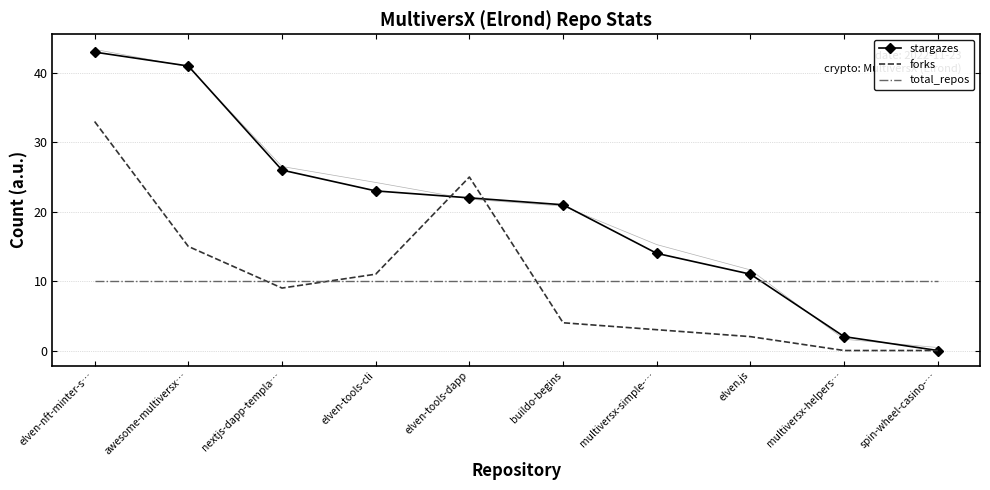

What is the sum of all forks values?

102